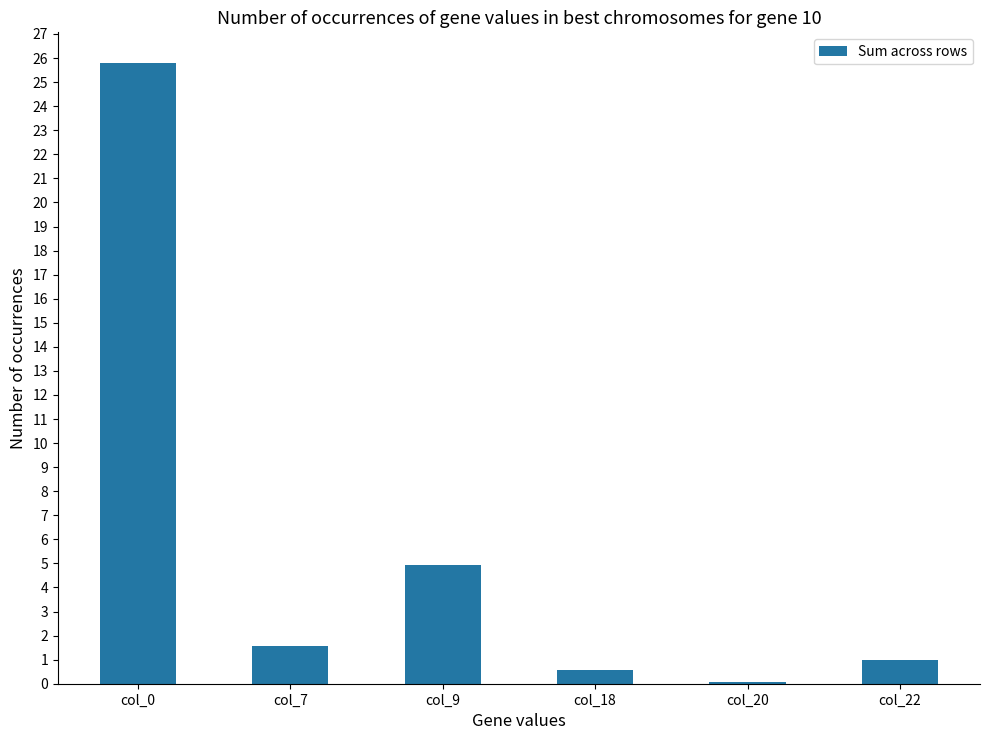

Which category has the highest value across all series?

col_0